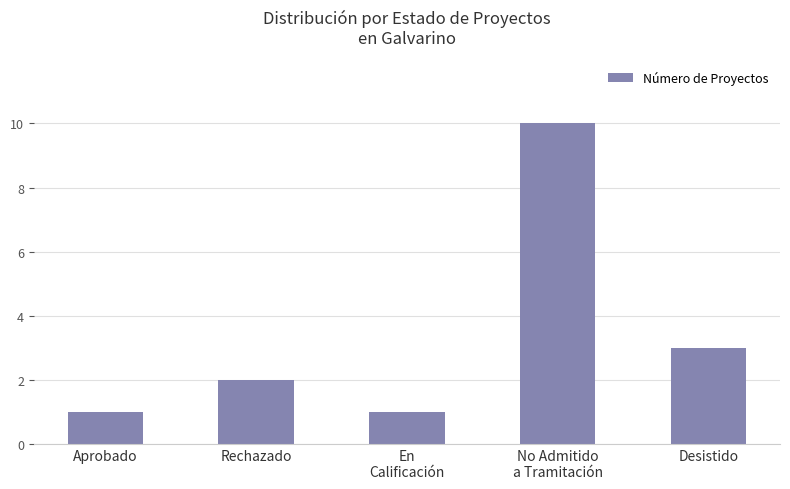

Are the bars grouped side by side (vs. stacked)?

No